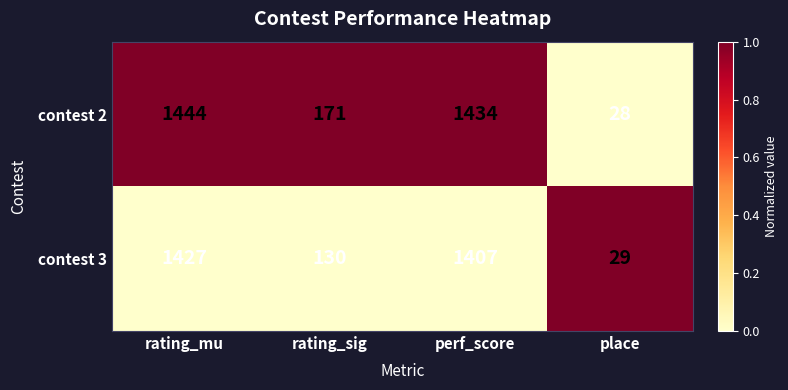

What value does the contest 2 series have at perf_score, to the nearest 10?

1430